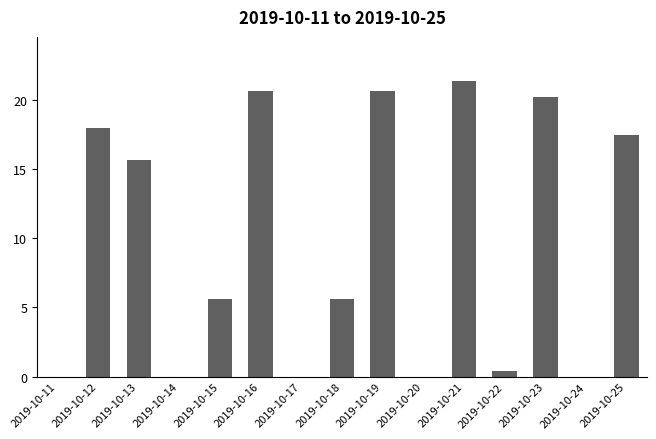

Where does the data first go above 5?

2019-10-12